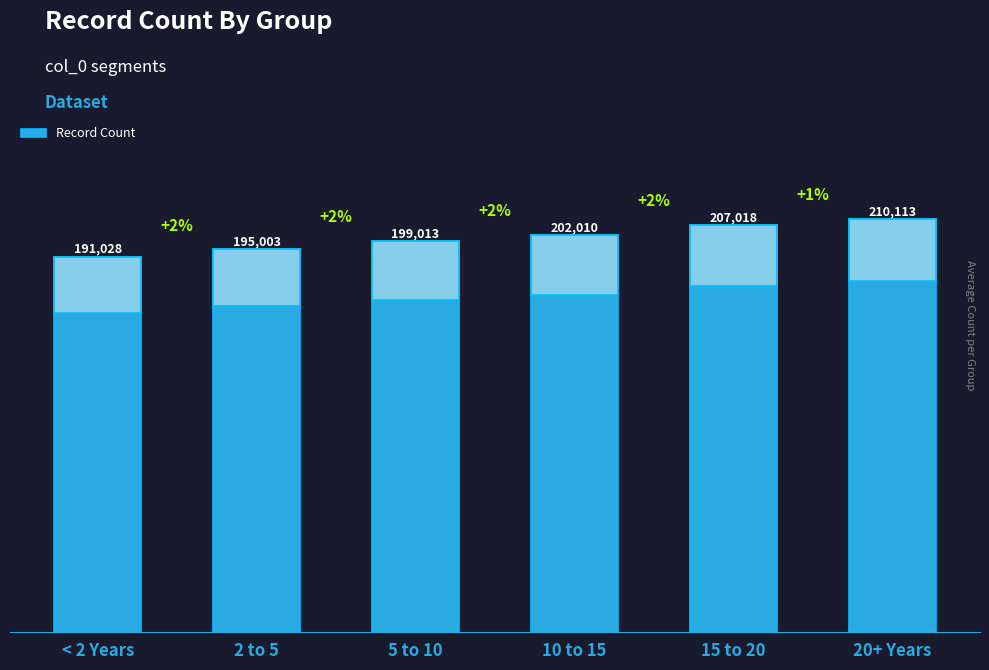

Which has a higher value, < 2 Years or 10 to 15?

10 to 15